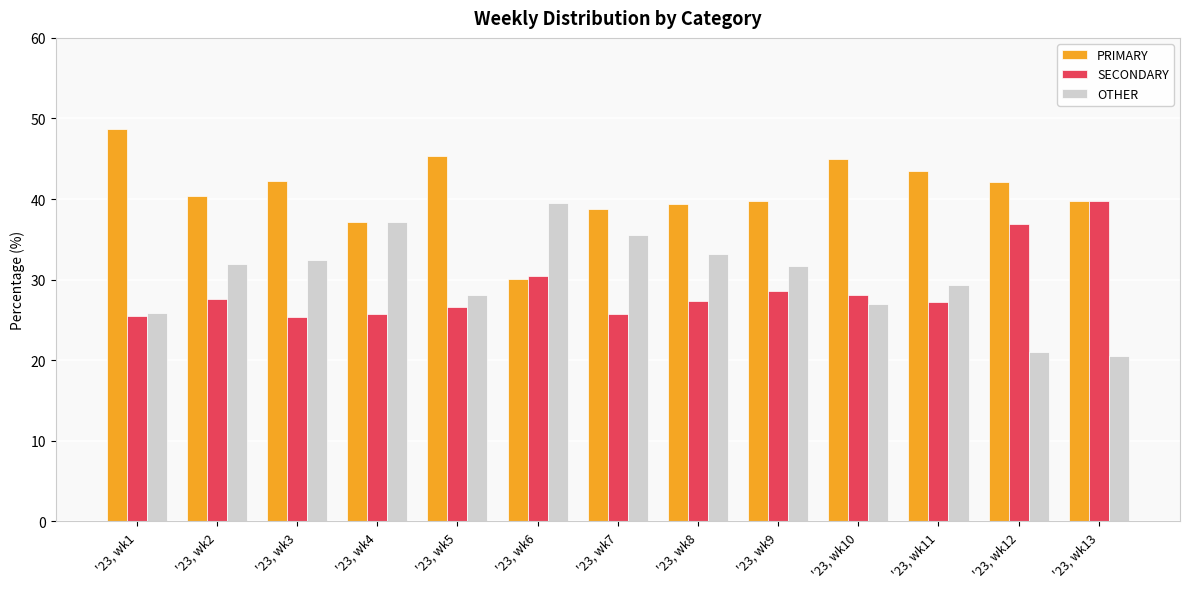

What is the difference between the maximum and minimum values in the SECONDARY series?

14.4